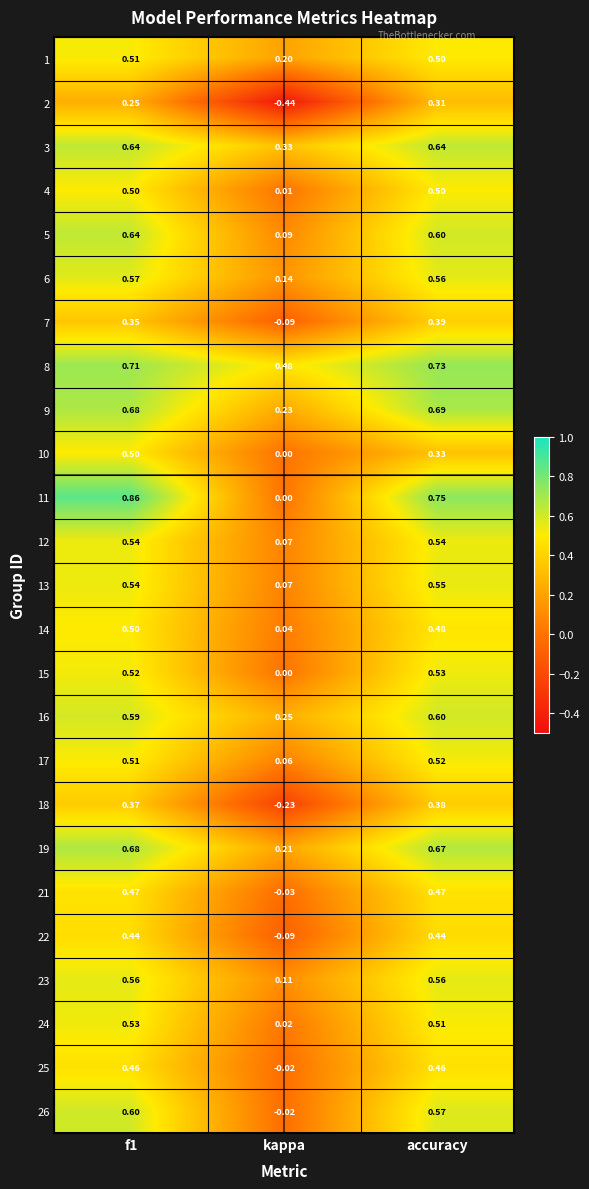

Is the value of 22 at f1 greater than the value of 18 at kappa?

Yes